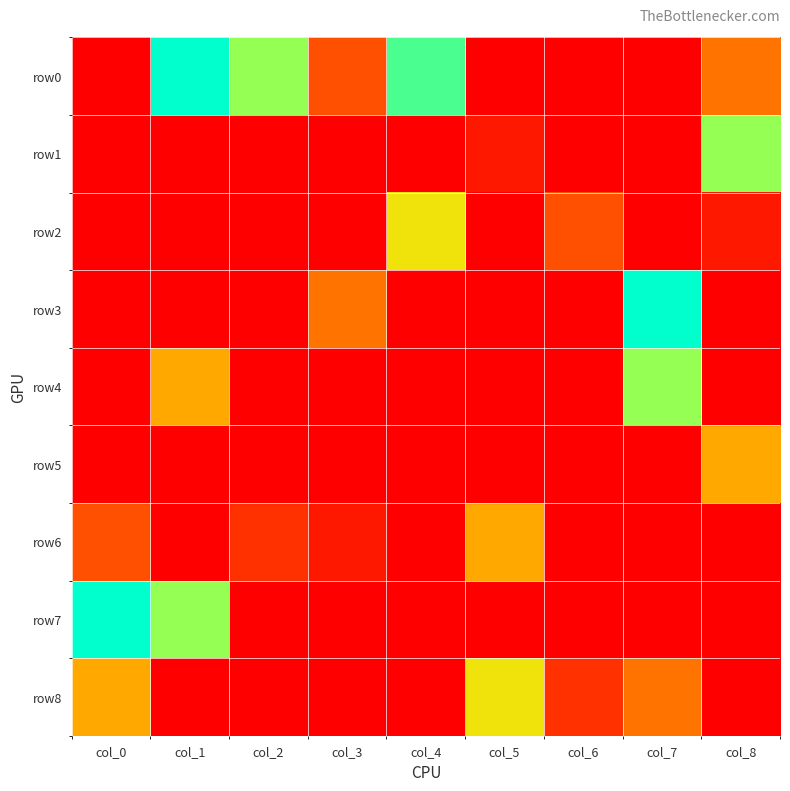

At col_2, list the series in order from smallest to largest.

row1, row2, row3, row4, row5, row7, row8, row6, row0